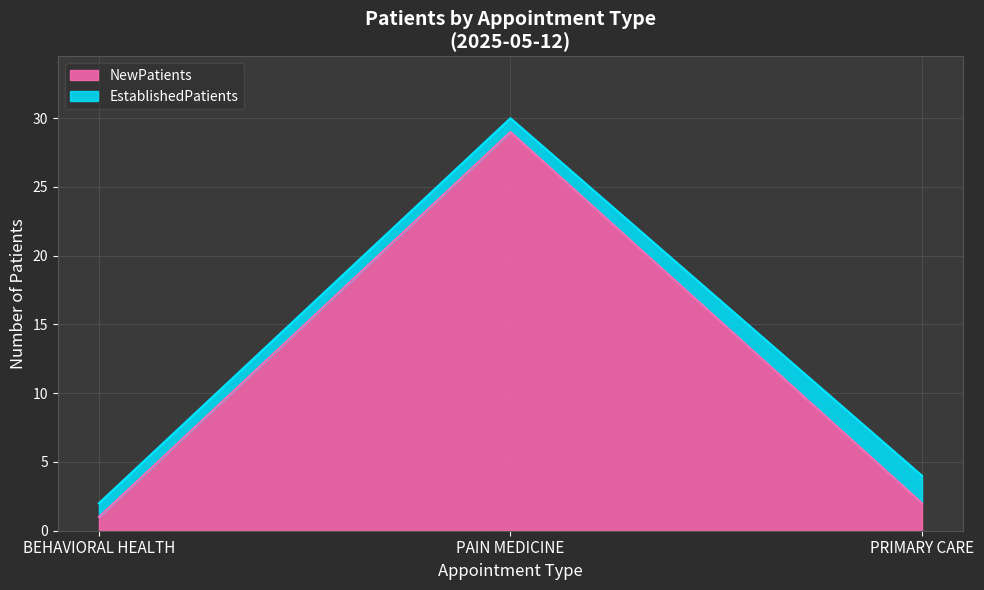

The chart shows a value of 29 at PAIN MEDICINE. True or false?

True